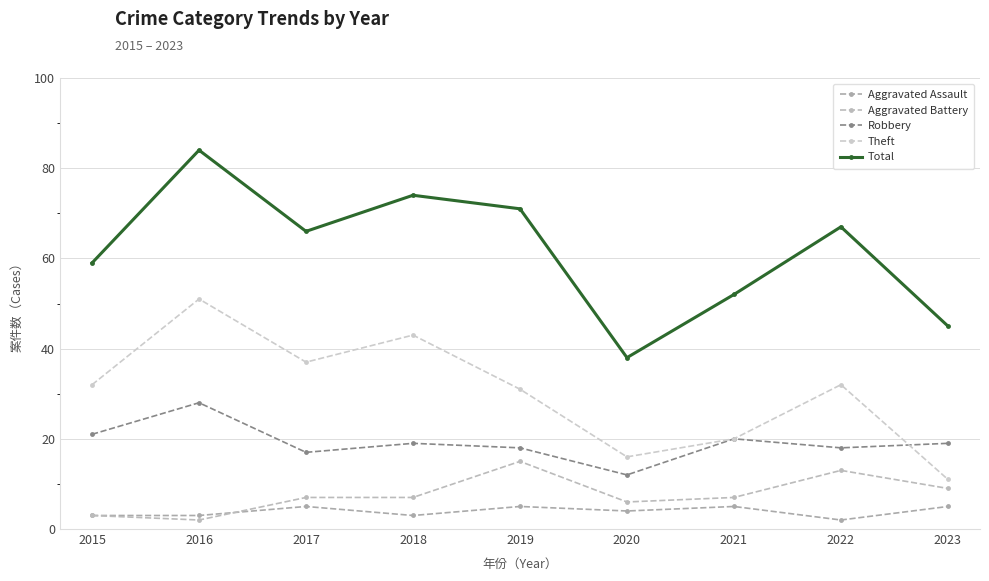

What is the minimum value for Aggravated Battery?

2